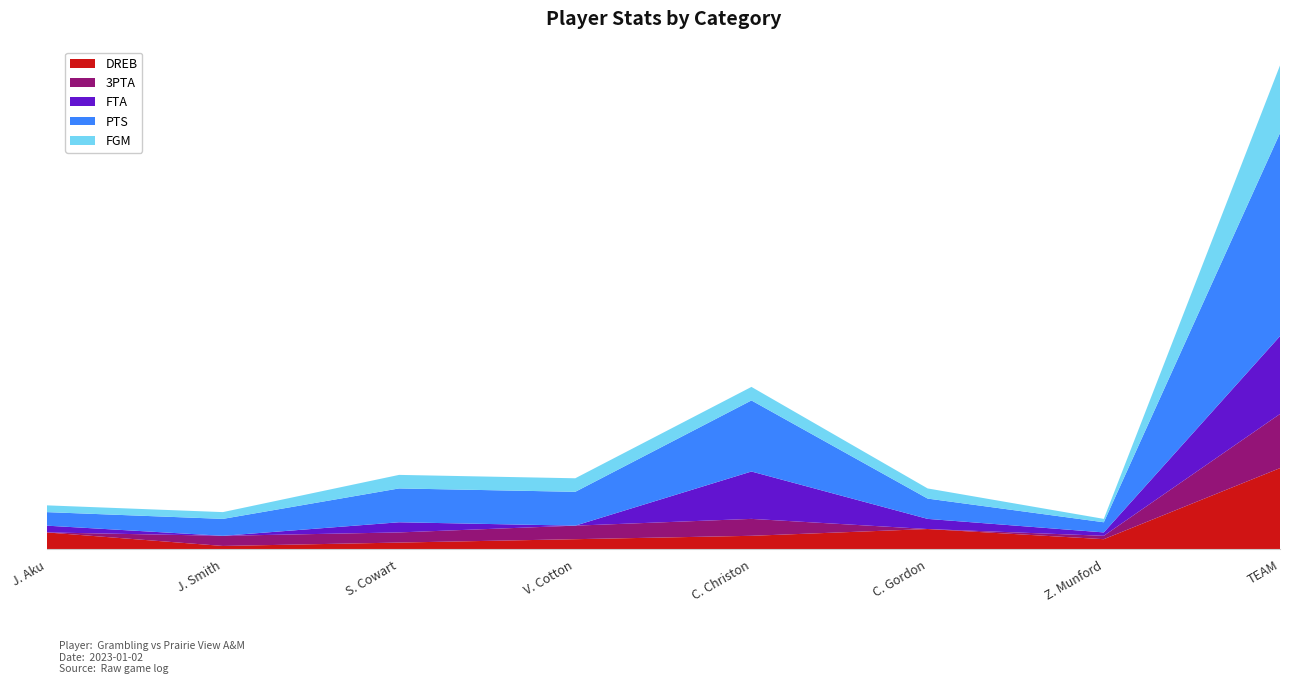

Reading left to right, extract all data points from this chart.

DREB: 5	1	2	3	4	6	3	24
3PTA: 0	3	3	4	5	0	1	16
FTA: 2	0	3	0	14	3	1	23
PTS: 4	5	10	10	21	6	3	60
FGM: 2	2	4	4	4	3	1	20